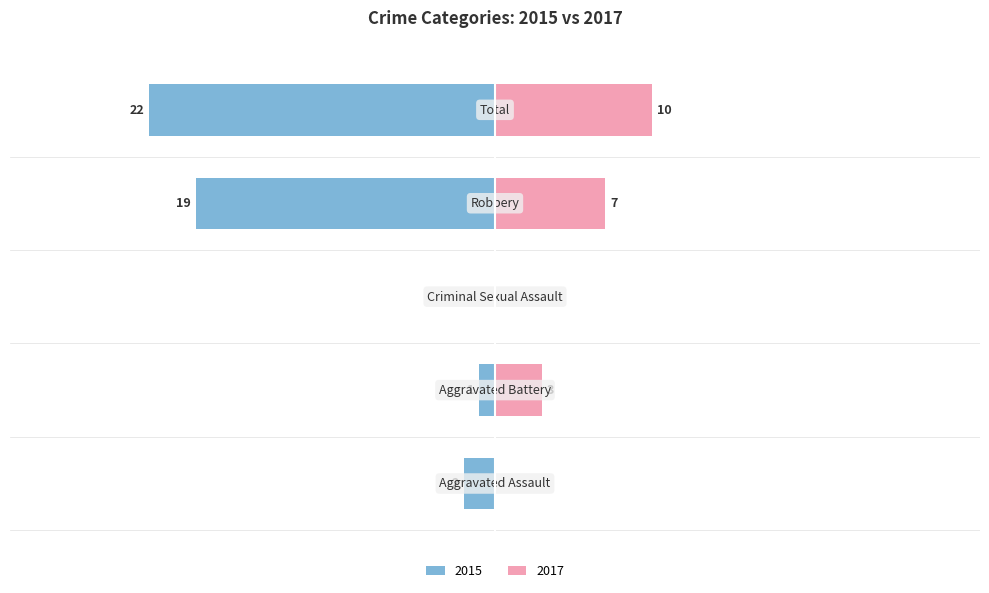

Reading left to right, what are all the values shown in this chart?

Left (2015): -2	-1	0	-19	-22
Right (2017): 0	3	0	7	10